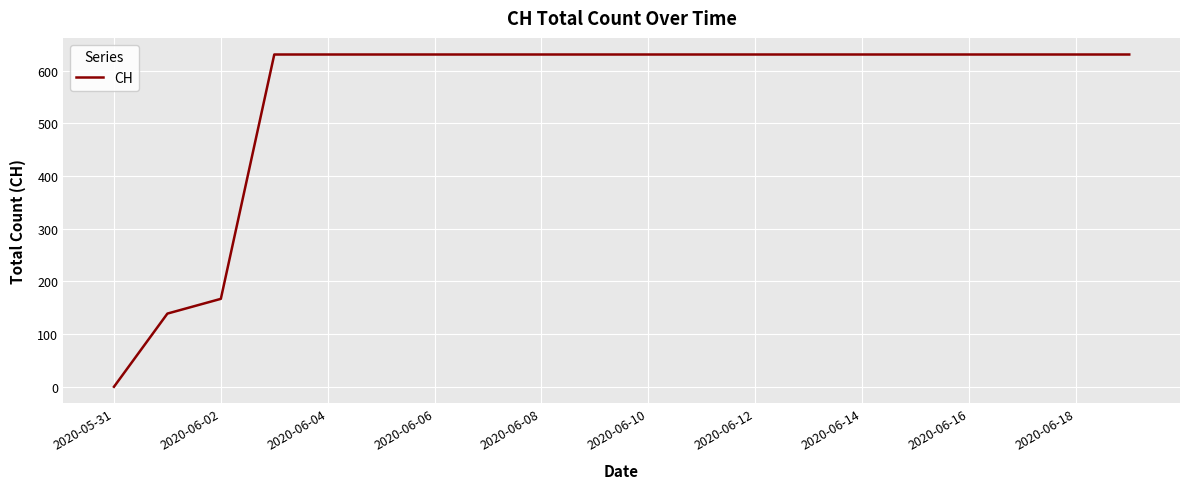

Reading right to left, extract all data points from this chart.

631	631	631	631	631	631	631	631	631	631	631	631	631	631	631	631	631	167	139	0